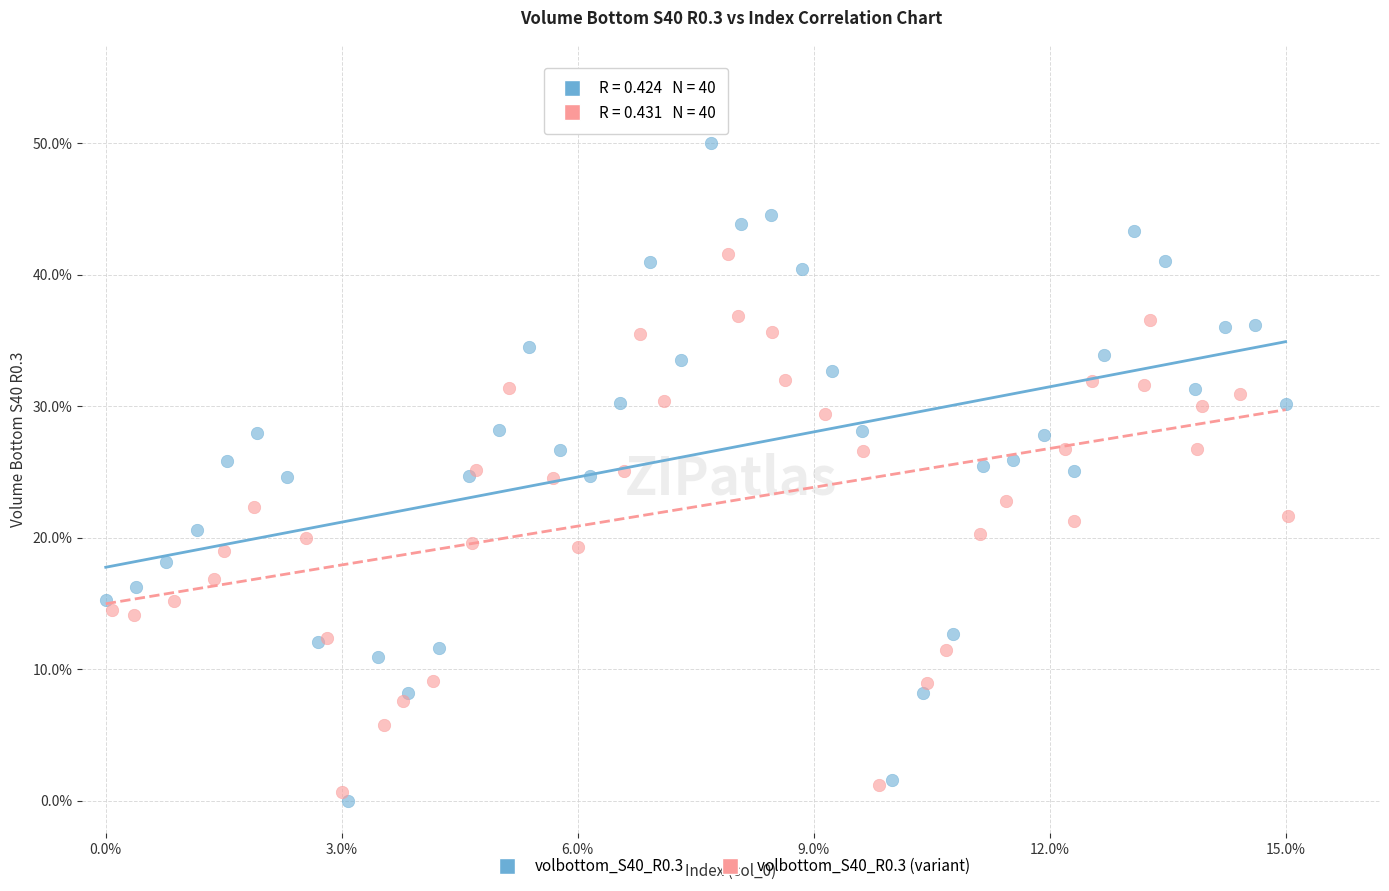

What are all the series names shown in the legend?

volbottom_S40_R0.3, volbottom_S40_R0.3 (variant)